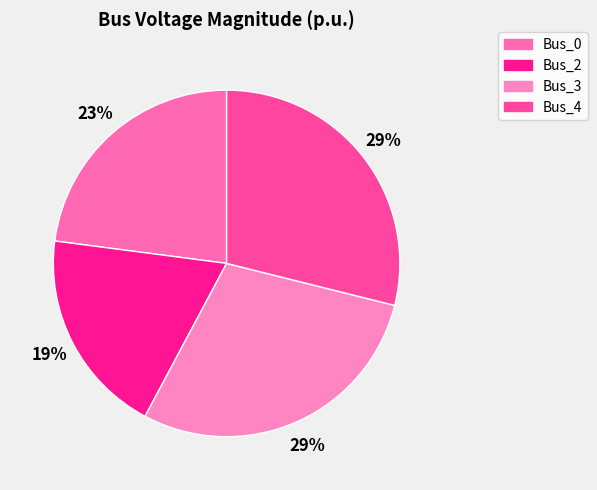

Is it true that Bus_2 is 19% of the pie?

True